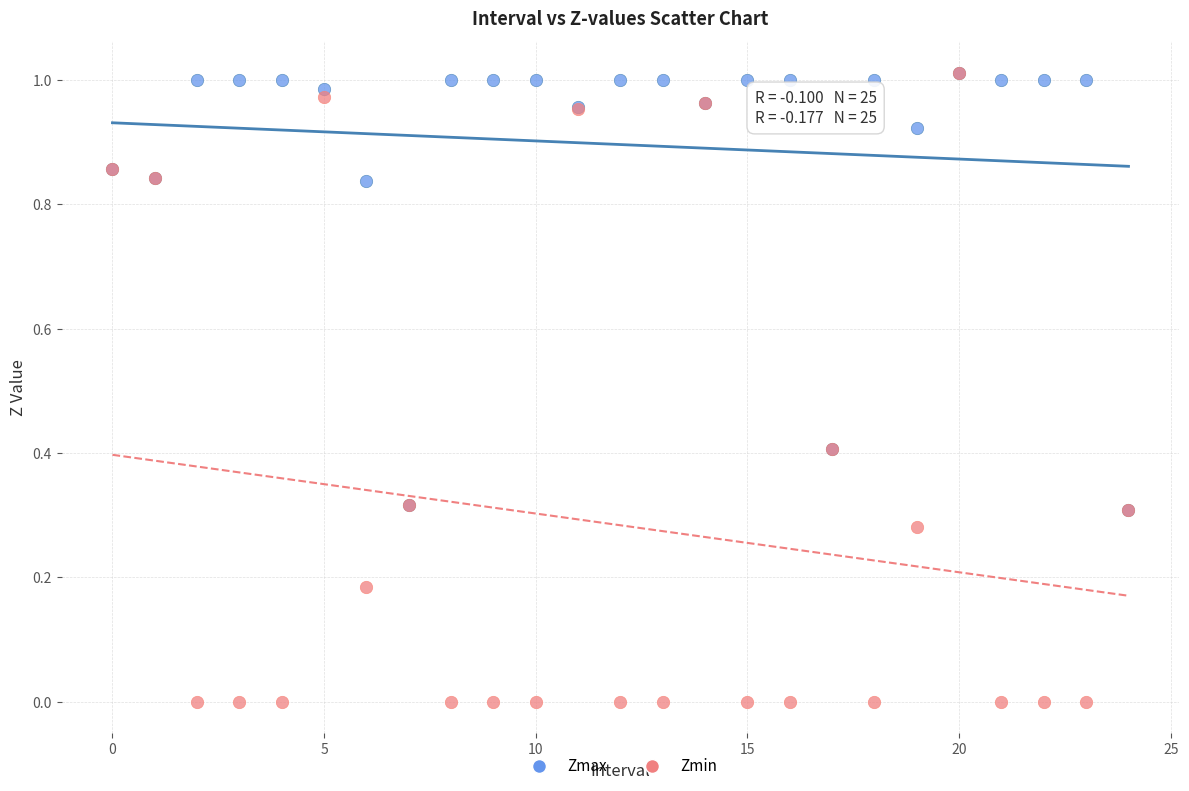

What are all the series names shown in the legend?

Zmax, Zmin